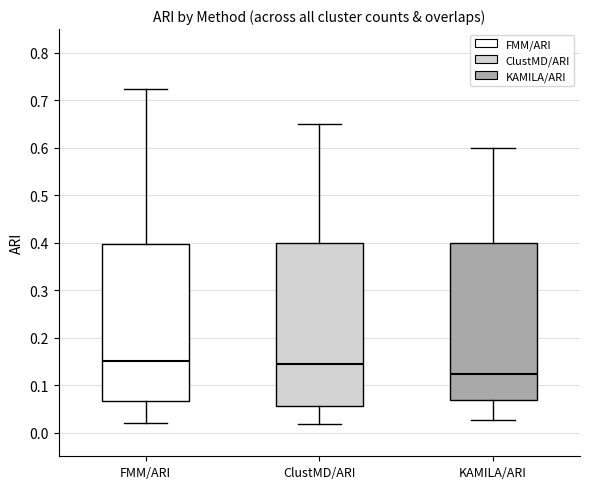

Reading left to right, read every box against the y-axis: the position of its median line, the range the box covers, and the ends of its whiskers. The values are not printed on the chart, so give them approximately, as read against the axis.

FMM/ARI: median 0.15, box 0.07 to 0.40, whiskers 0.02 to 0.72
ClustMD/ARI: median 0.14, box 0.06 to 0.40, whiskers 0.02 to 0.65
KAMILA/ARI: median 0.12, box 0.07 to 0.40, whiskers 0.03 to 0.60